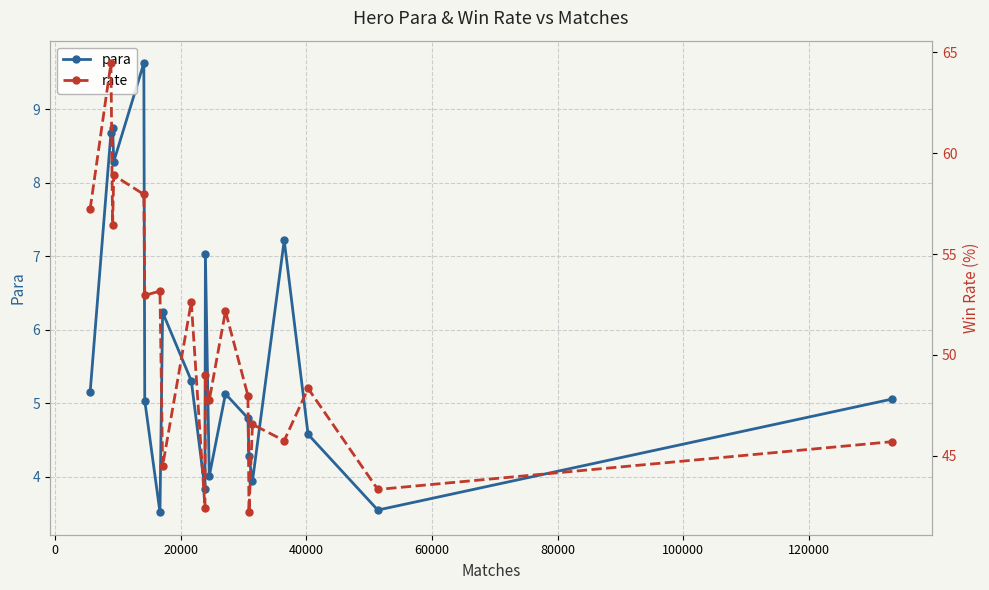

What is the highest value of the para series?

9.6